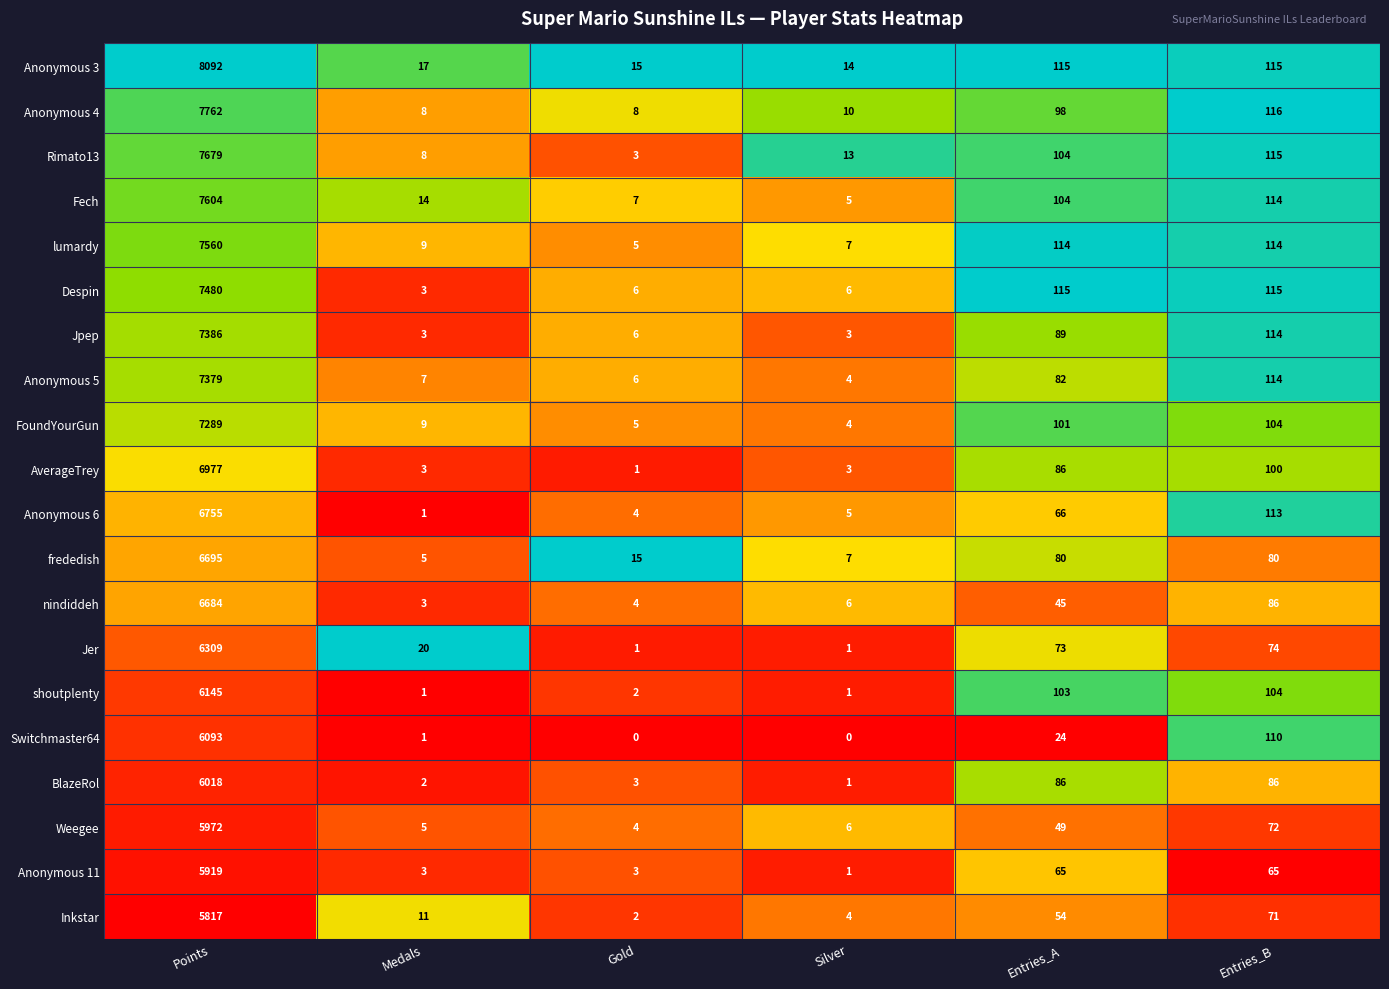

At how many categories does at least one series exceed 0?

6